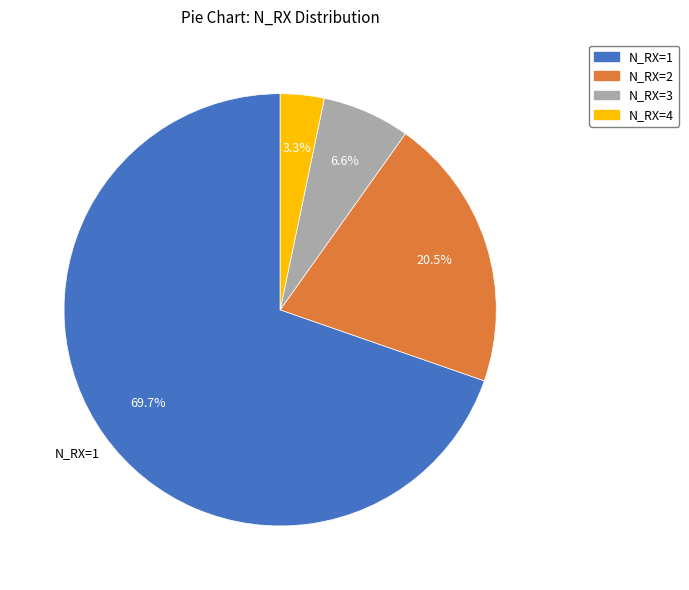

What is the ratio of the value at N_RX=3 to the value at N_RX=4?

2.0